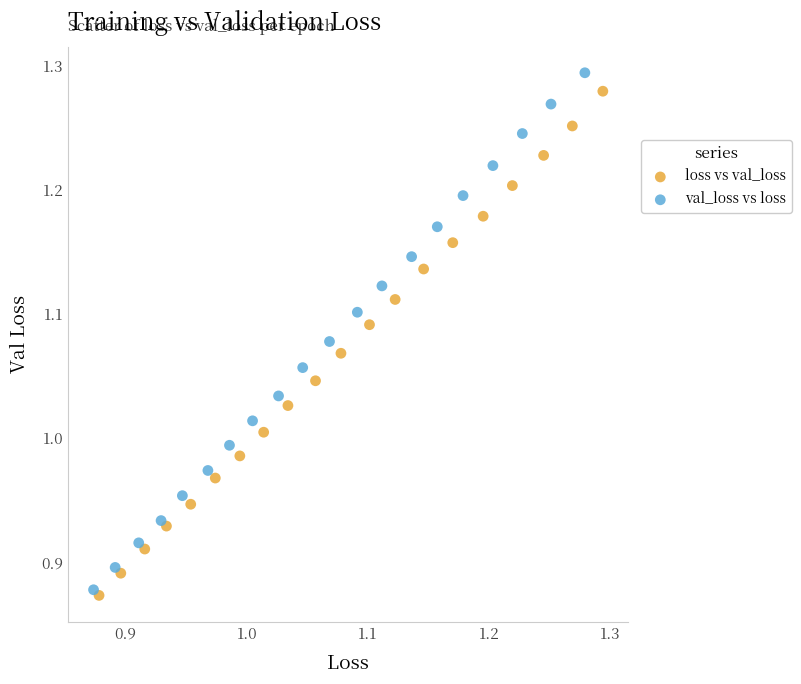

Which series has the widest spread of Y values?

val_loss vs loss